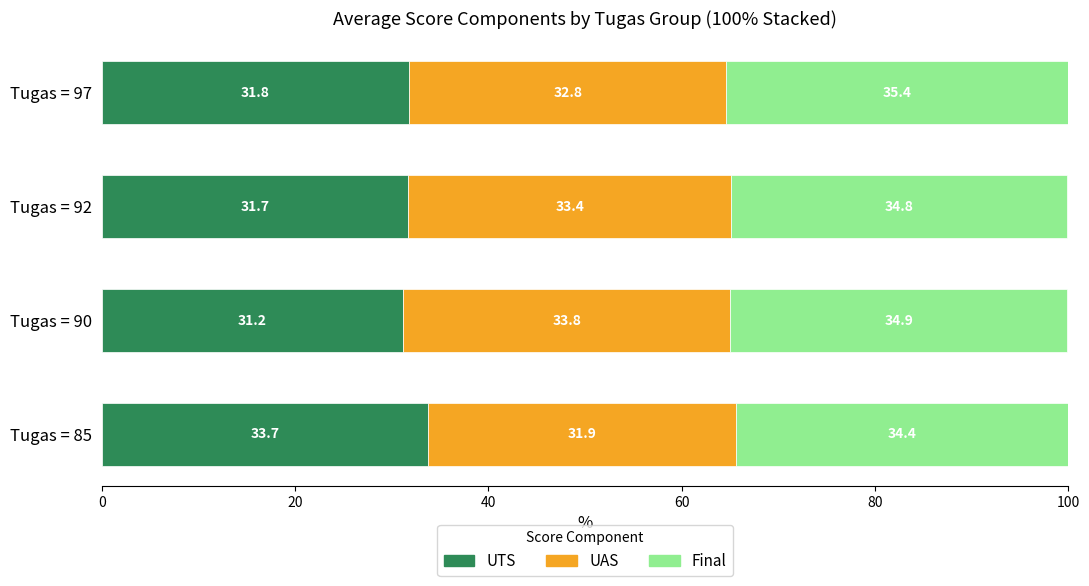

What is the sum of all UTS values?

128.4